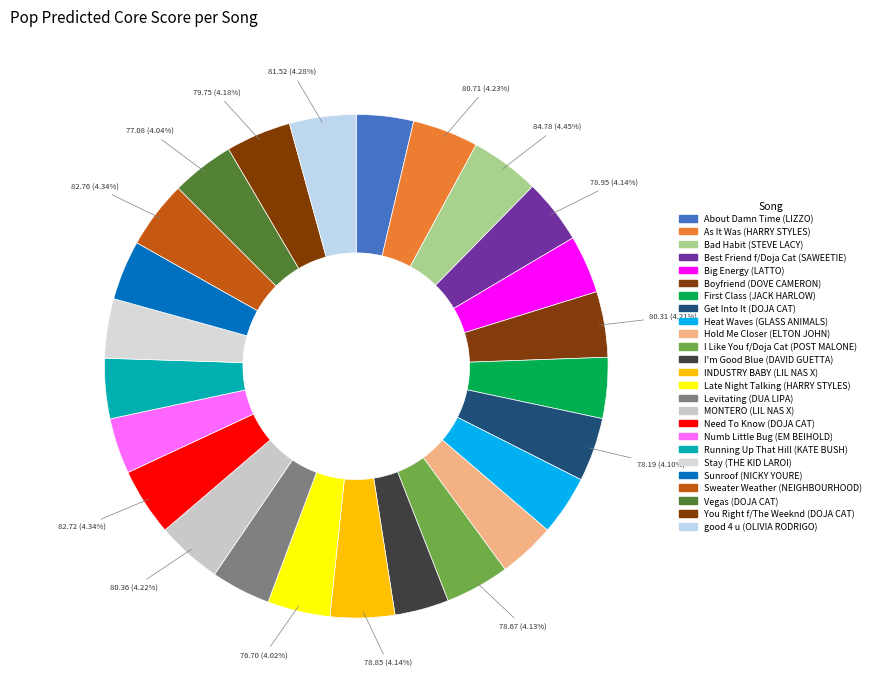

What is the change in value from Bad Habit (STEVE LACY) to I Like You f/Doja Cat (POST MALONE)?

-6.1